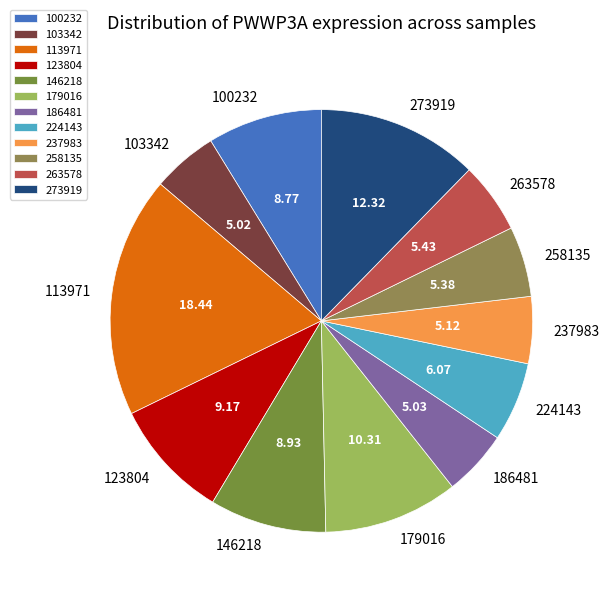

Is the sum of 179016 and 113971 greater than half?

No